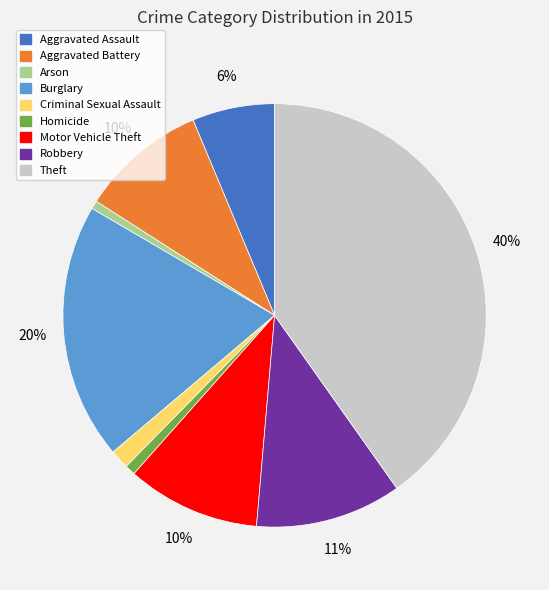

To the nearest percent, what is the average slice percentage?

11%